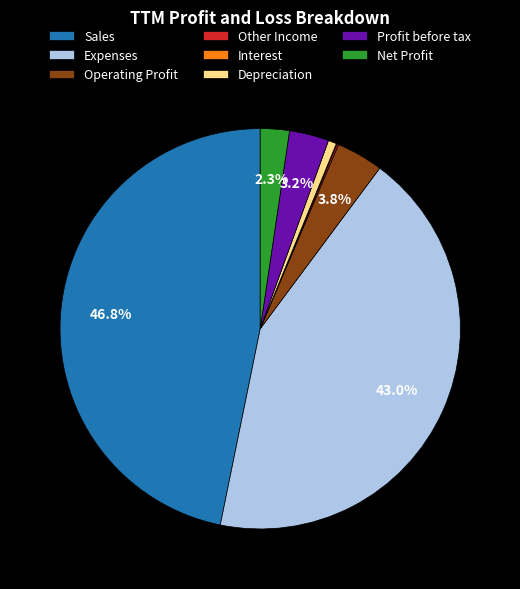

Is the sum of Sales and Depreciation greater than half?

No